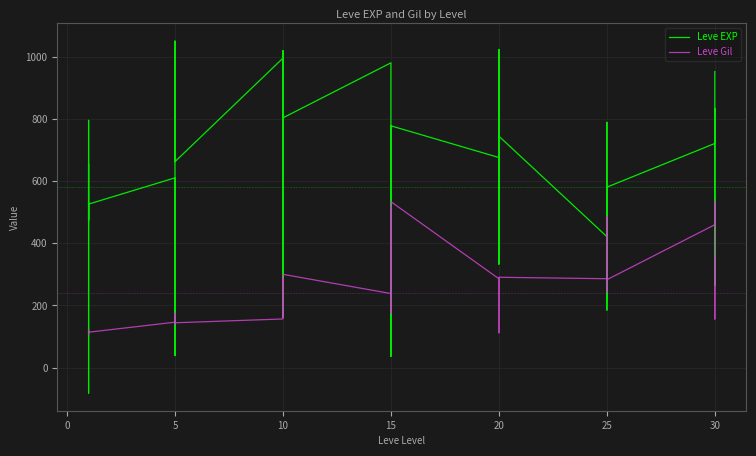

Rank the series by their maximum value, from lowest to highest.

Leve Gil, Leve EXP